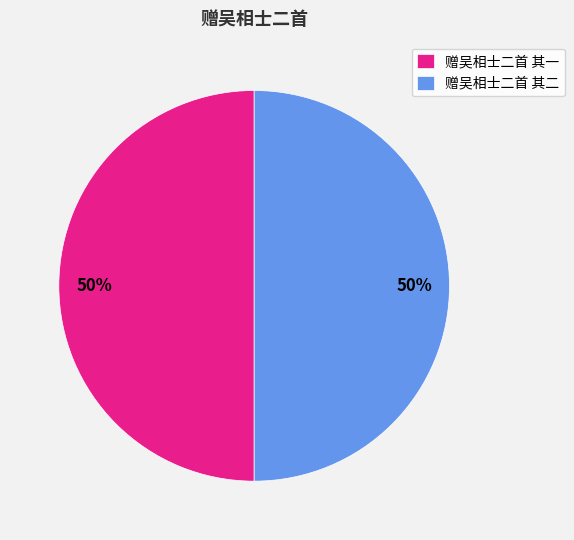

To the nearest percent, what is the combined percentage of 赠吴相士二首 其一 and 赠吴相士二首 其二?

100%